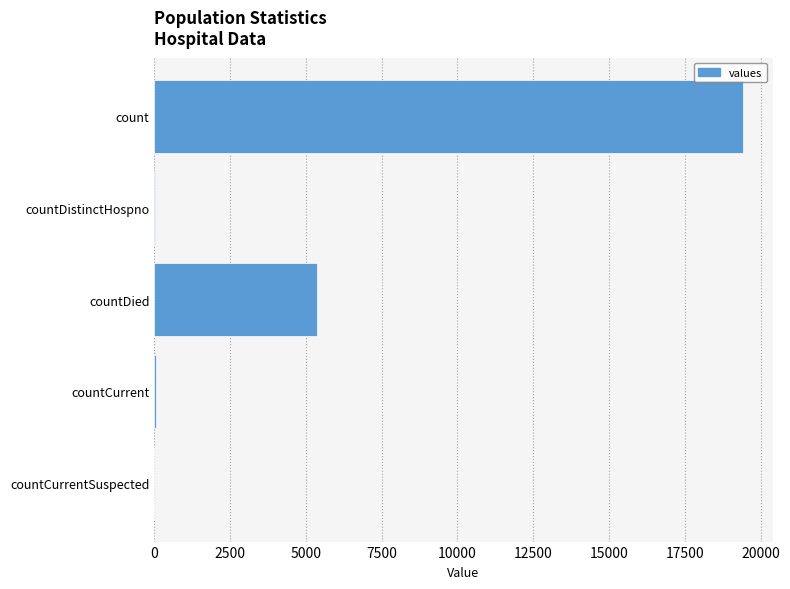

What is the maximum value shown in the chart?

19420